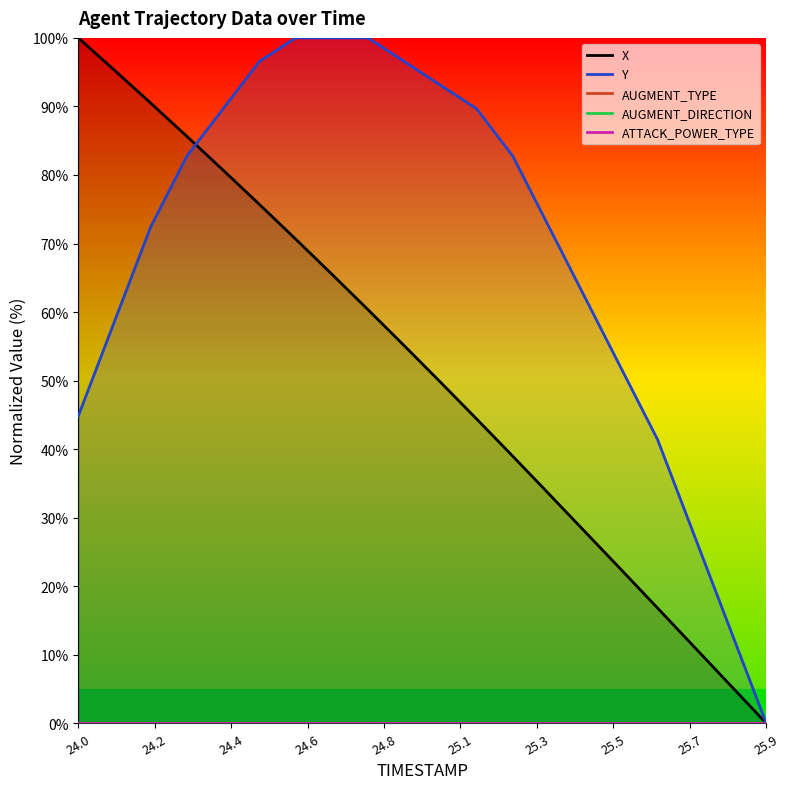

True or false: ATTACK_POWER_TYPE and AUGMENT_TYPE cross at least once.

False